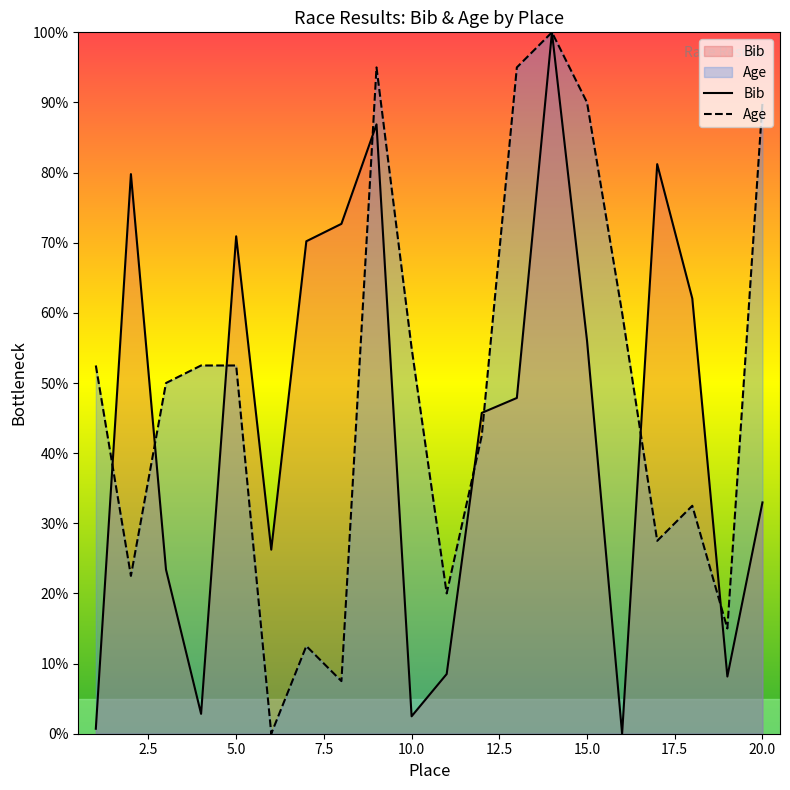

The Bib series shows 70.9 at 5.0. True or false?

True